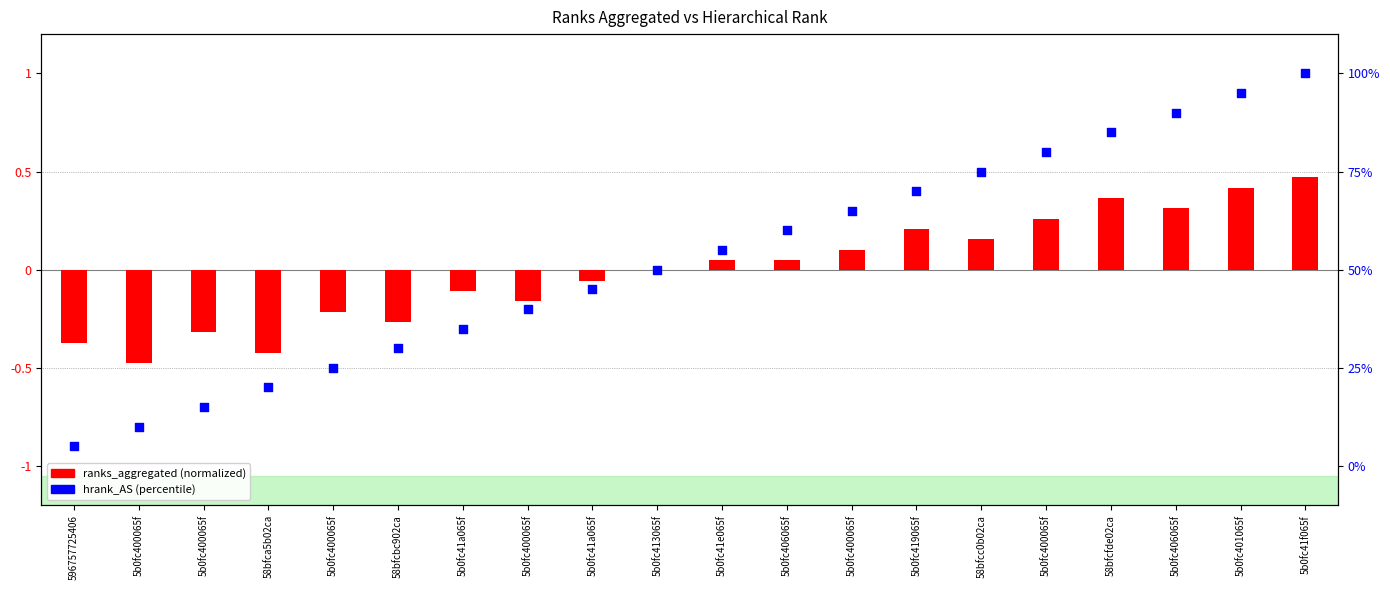

Is the value of hrank_AS (percentile) at 5b0fc400065f greater than the value of ranks_aggregated (normalized) at 5b0fc400065f?

Yes